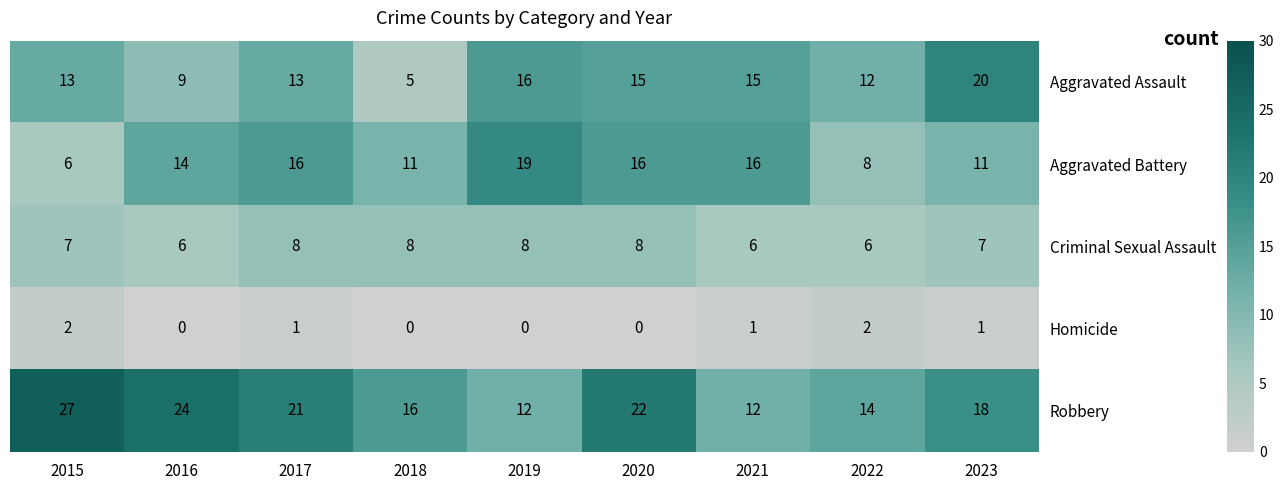

What is the spread (max minus min) of values at 2021?

15